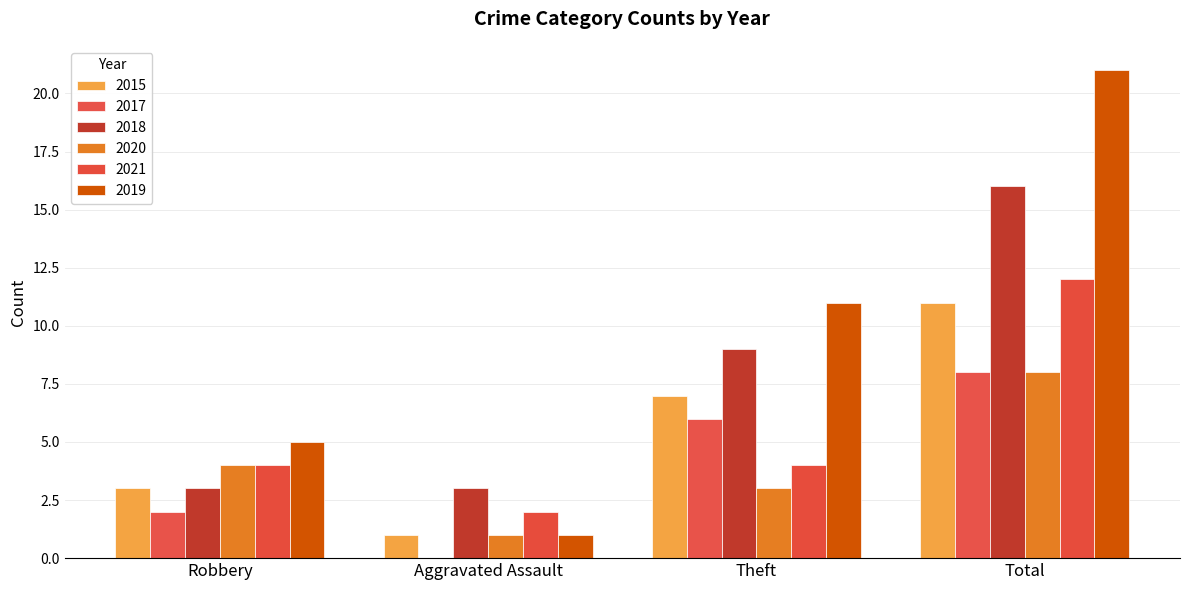

Is the value of 2020 at Total greater than the value of 2015 at Robbery?

Yes